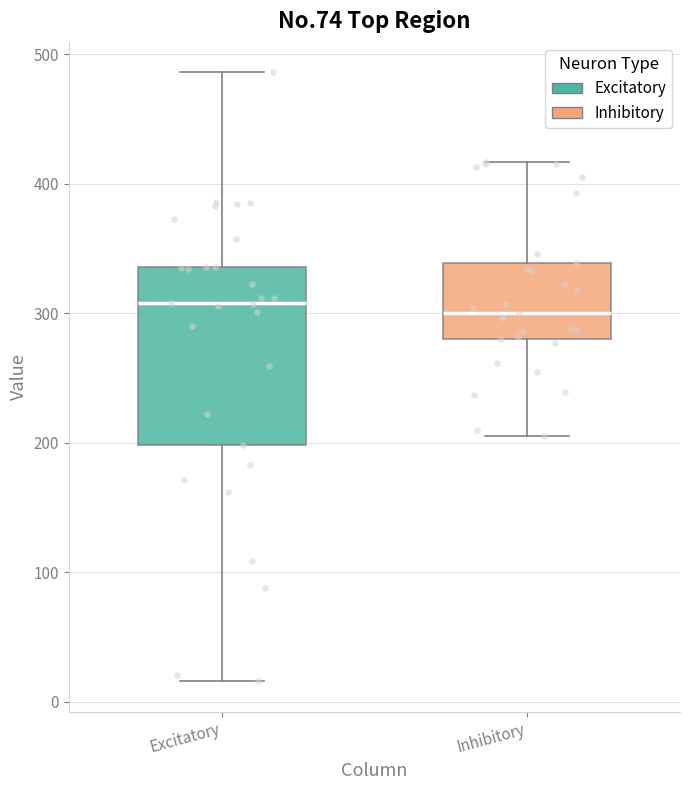

Where does the median line of the box for Excitatory sit on the y-axis? The values are not printed on the chart, so give them approximately, as read against the axis.

310